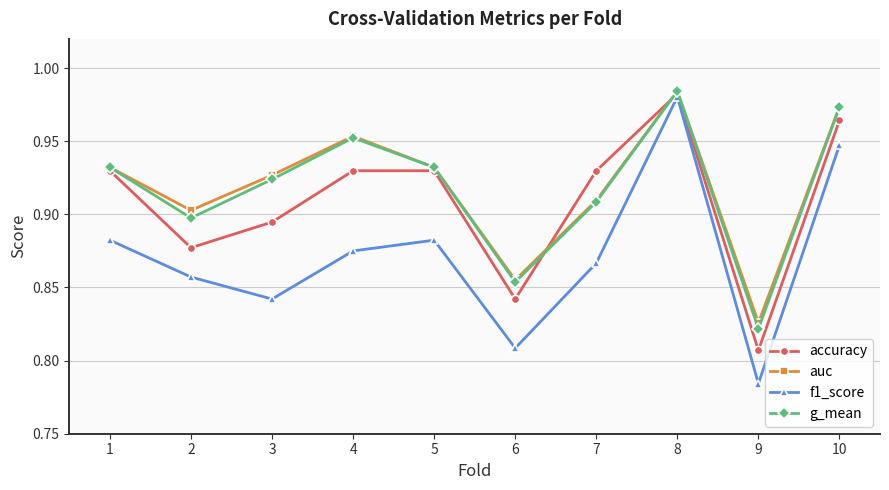

Count the accuracy values in the range 0 to 1.

10